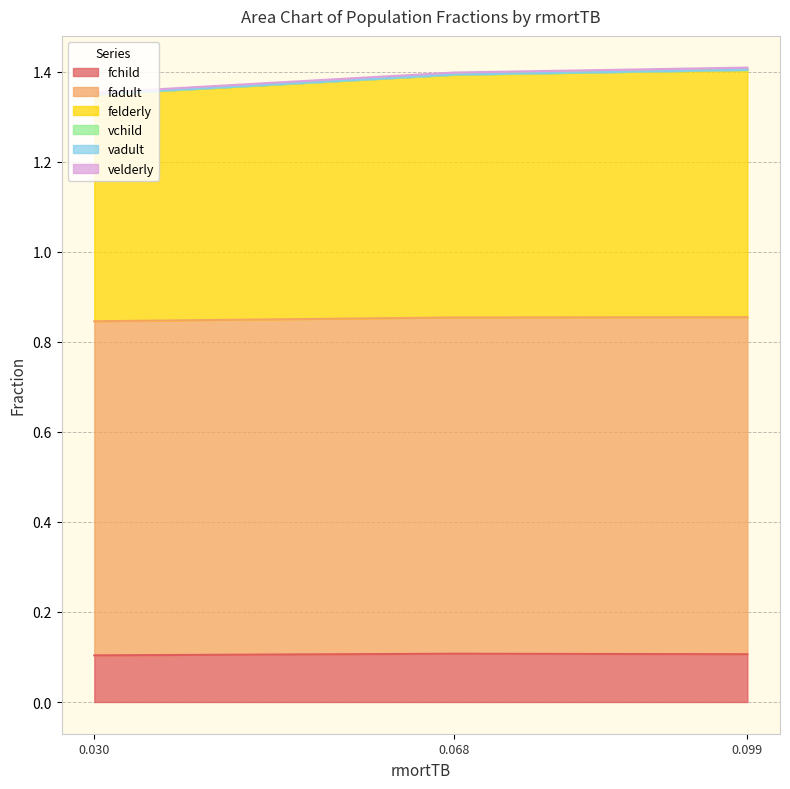

Which series has the largest total across all categories?

fadult